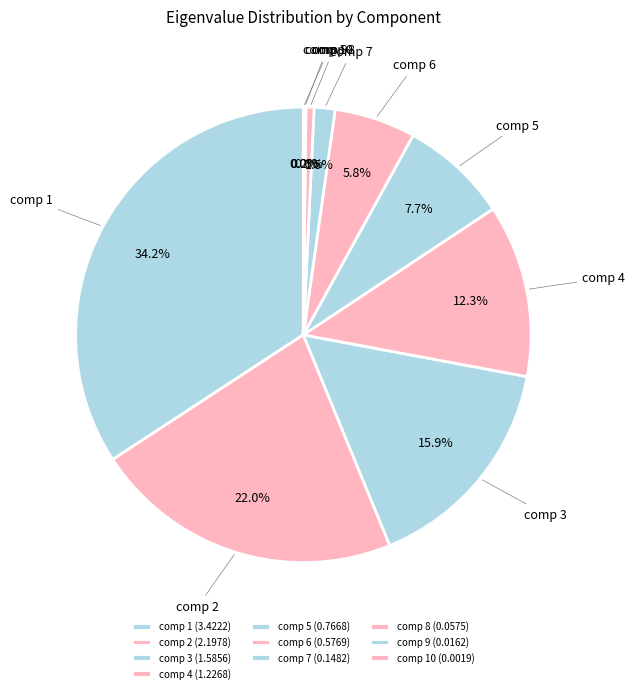

Is there a majority slice in this chart?

No